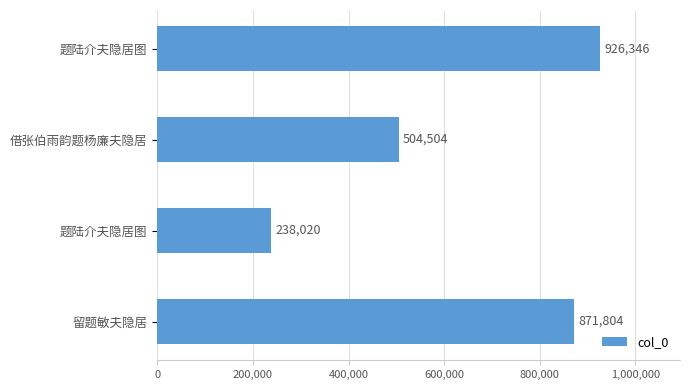

How many series are shown in this chart?

1